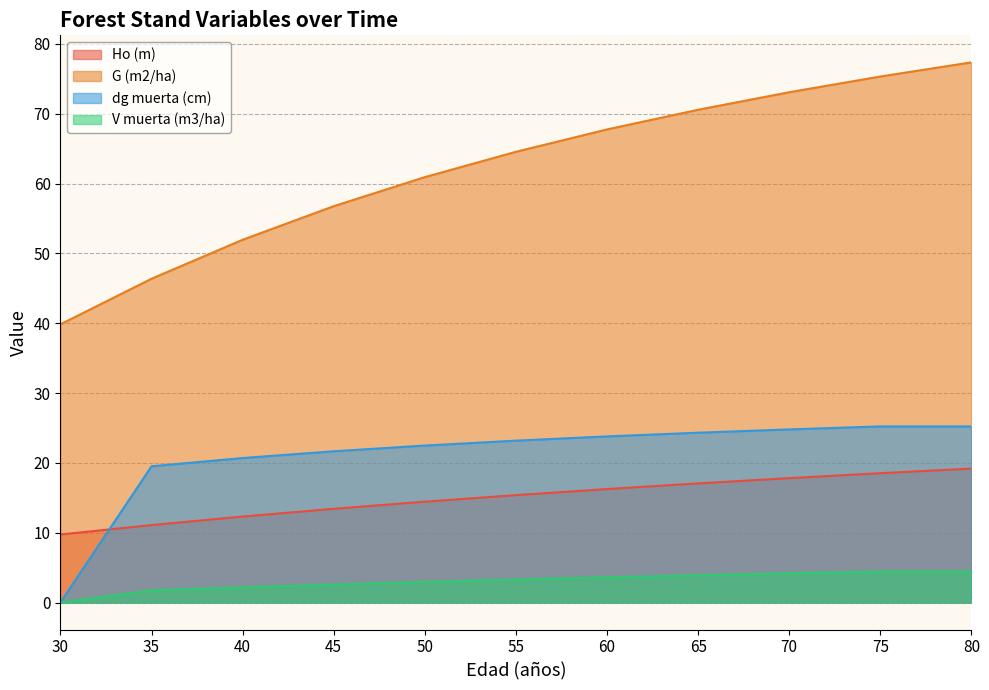

True or false: Ho (m) and V muerta (m3/ha) cross at least once.

False